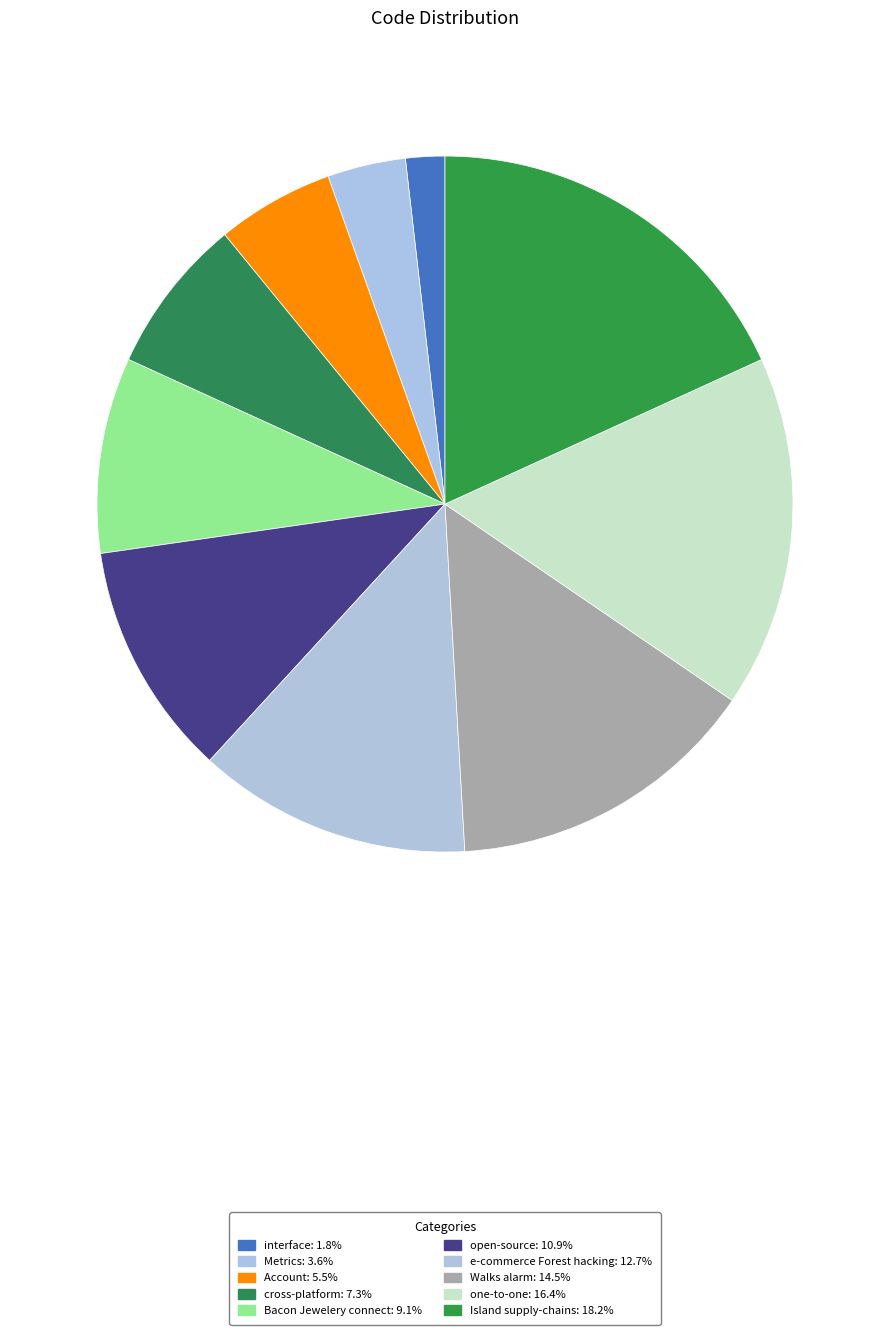

To the nearest percent, what is the difference between the Account and Bacon Jewelery connect slice percentages?

4%